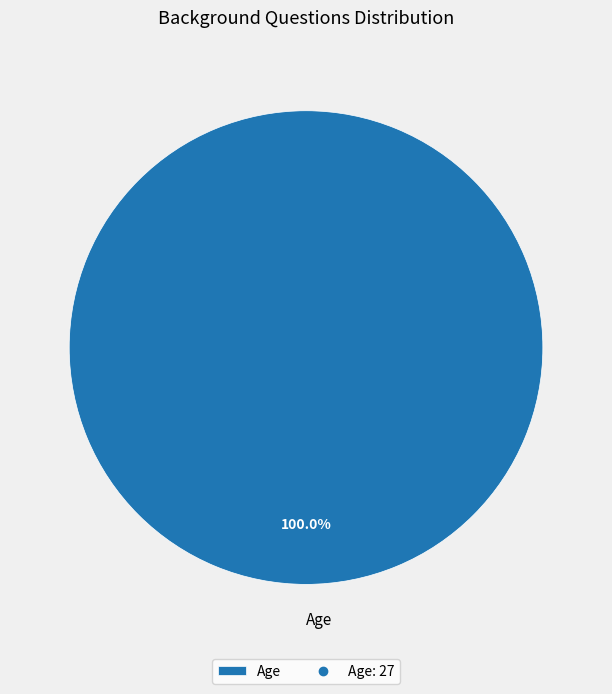

What percentage is the Age slice, to the nearest percent?

100%